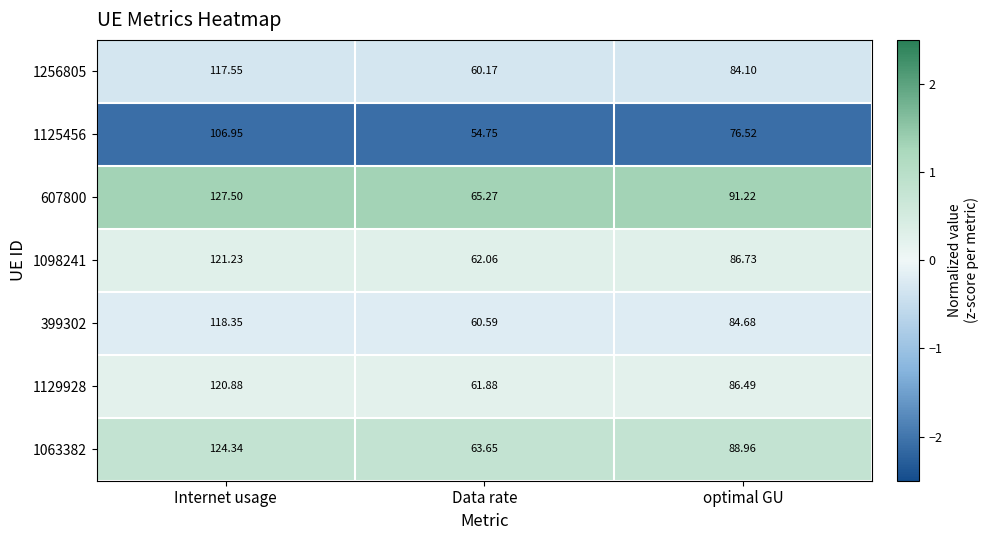

How many distinct data groups are displayed?

7